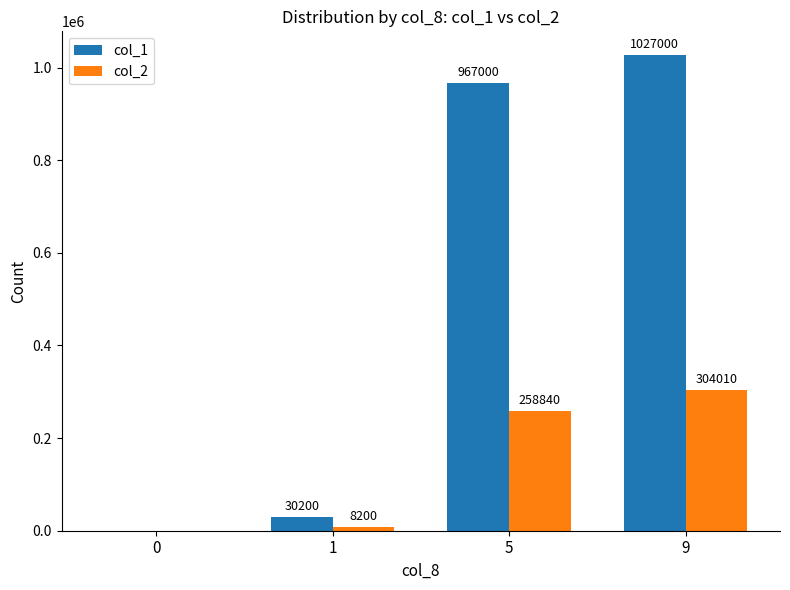

Which series changed the most between 0 and 1?

col_1